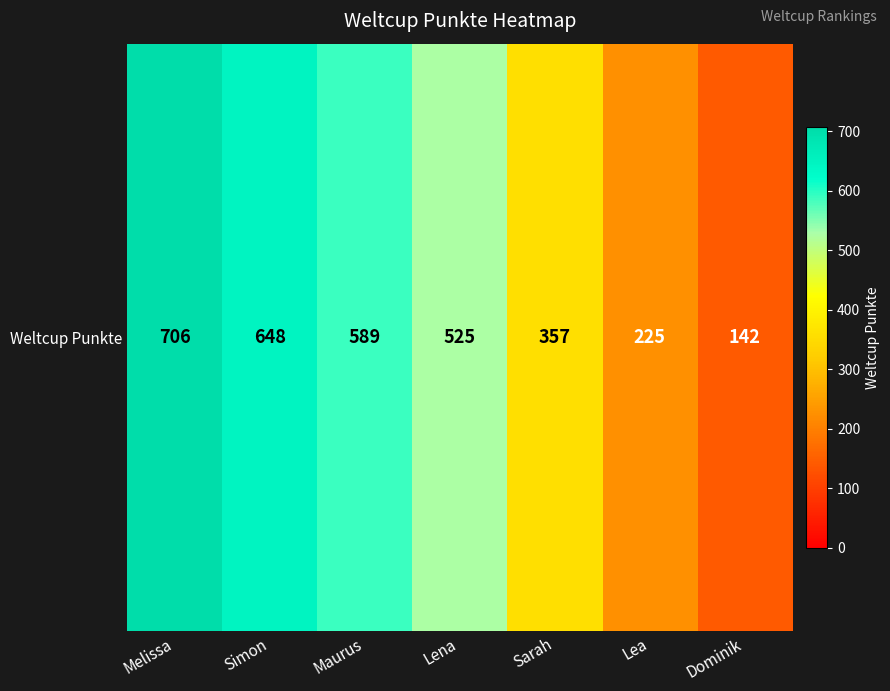

Count the number of data series in this chart.

1